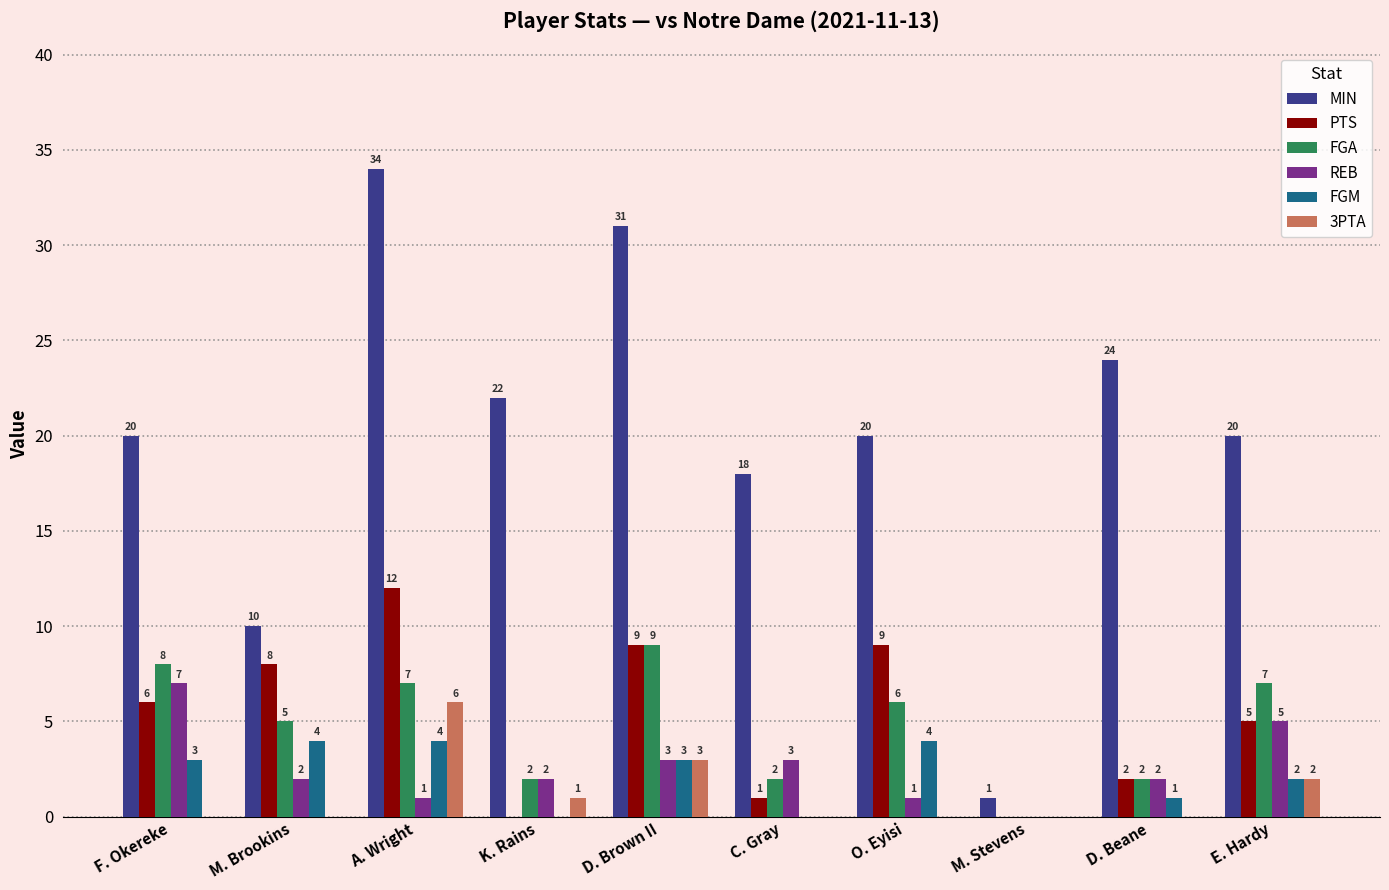

What is the sum of the MIN values at M. Brookins and O. Eyisi?

30